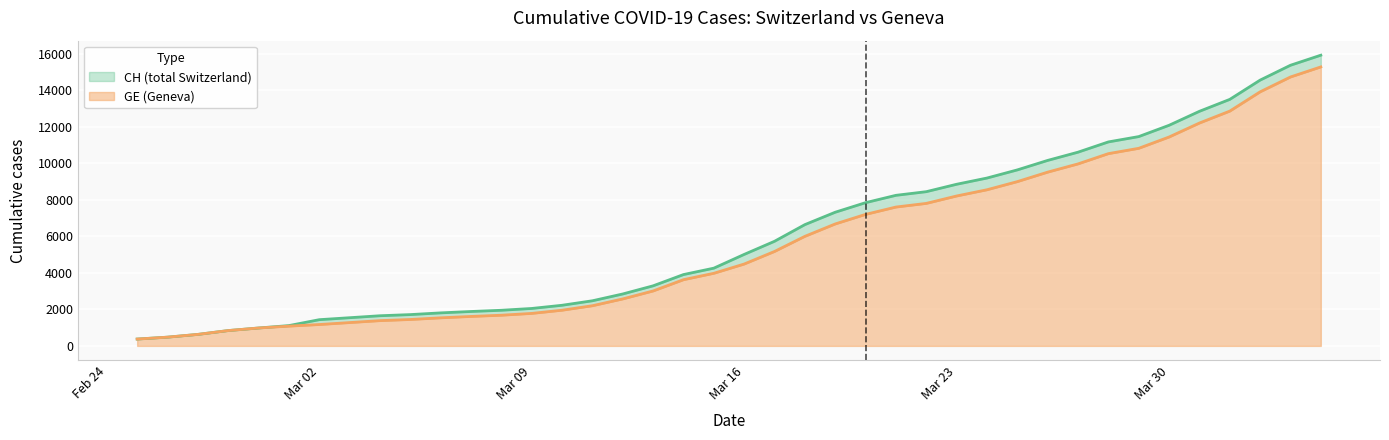

At how many categories does at least one series exceed 6525?

18